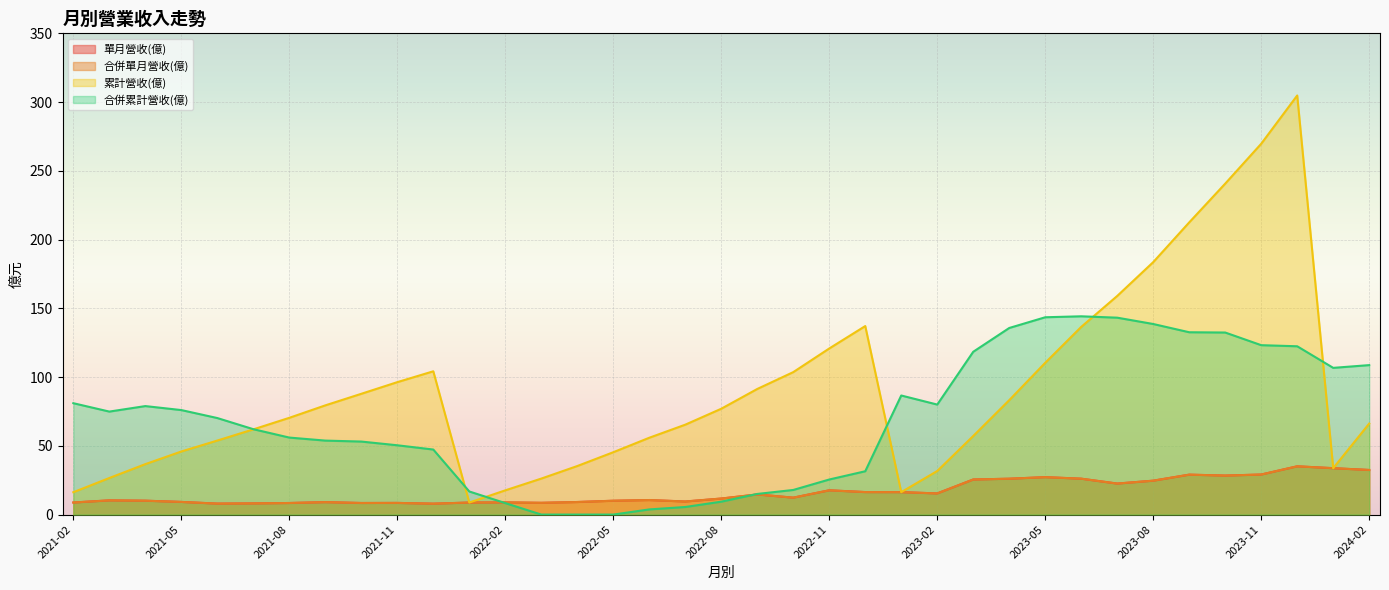

How many lines are shown in the chart?

4